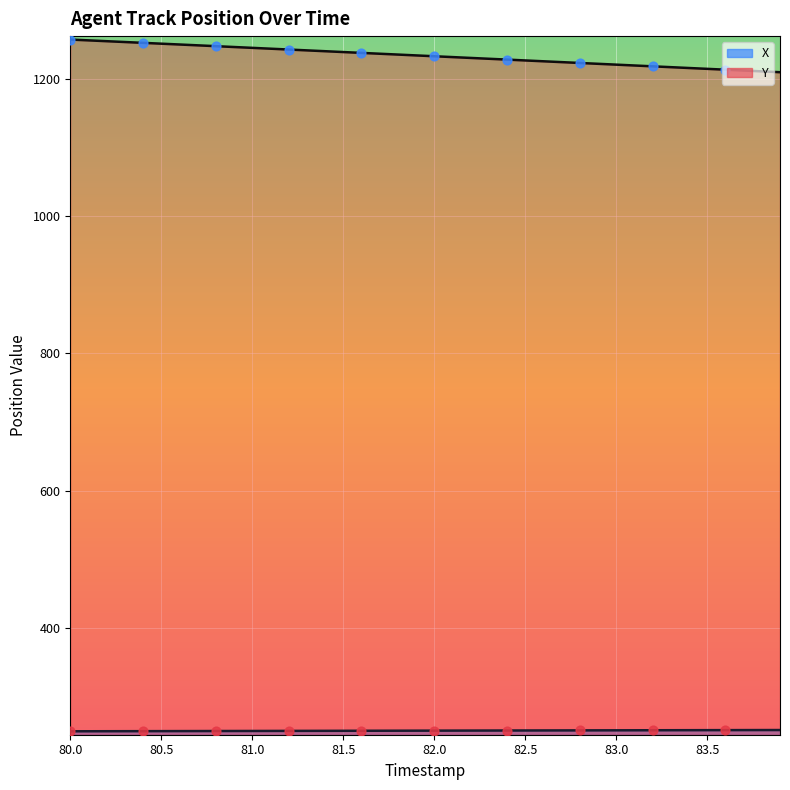

Which series has the largest total across all categories?

Y